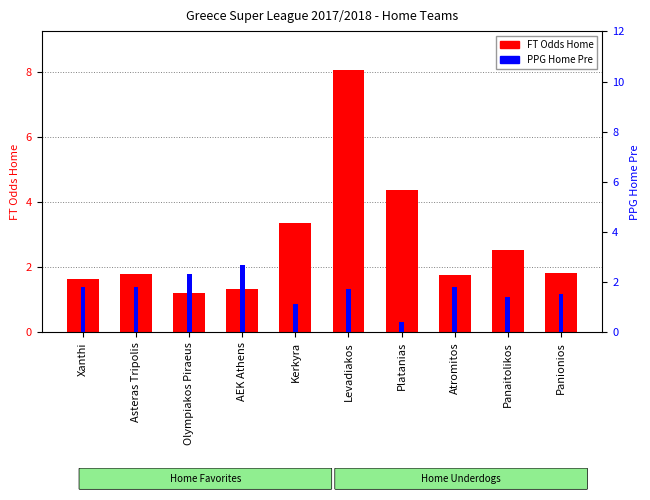

Between Kerkyra and Asteras Tripolis, which is larger?

Kerkyra